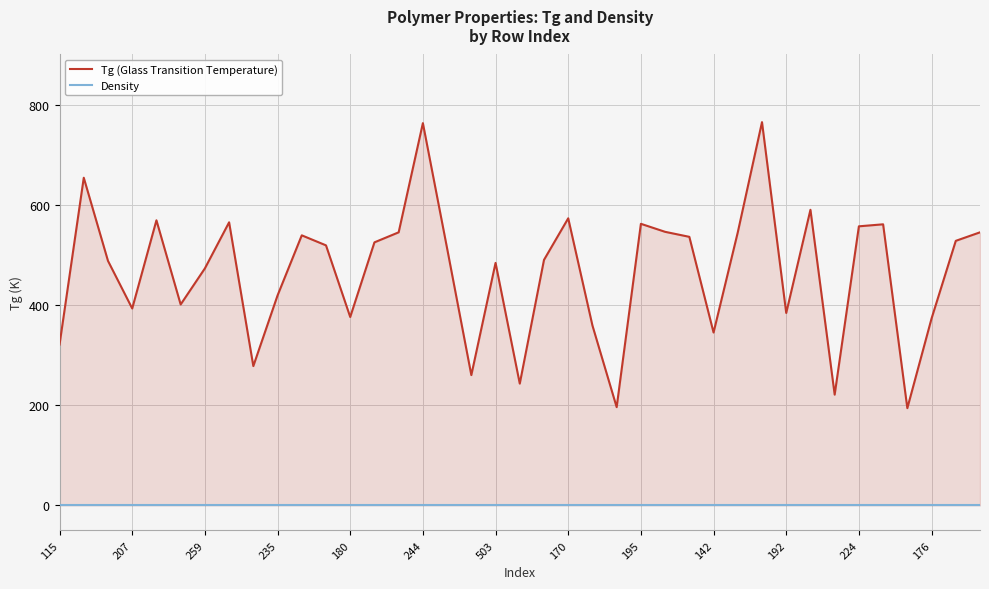

What is the label of the 20th point from the right?

19